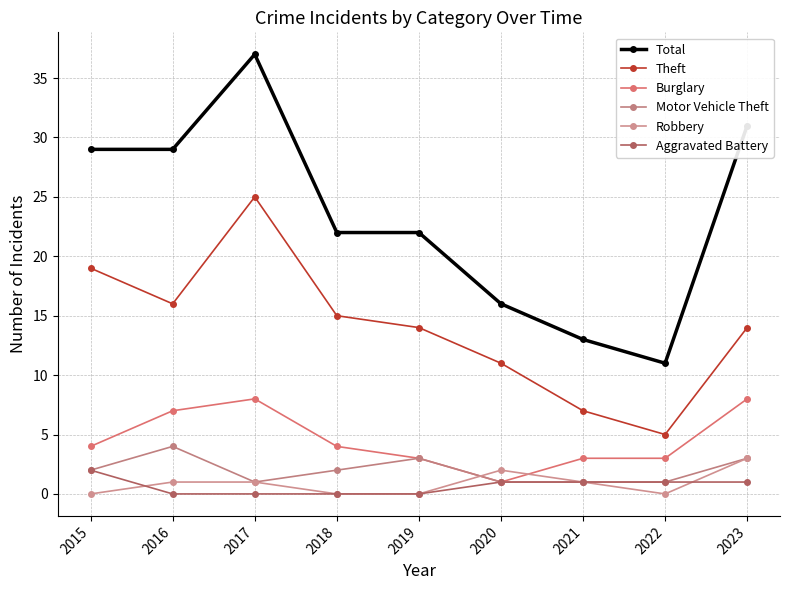

What is the difference between the second highest and second lowest values in the Robbery series?

2